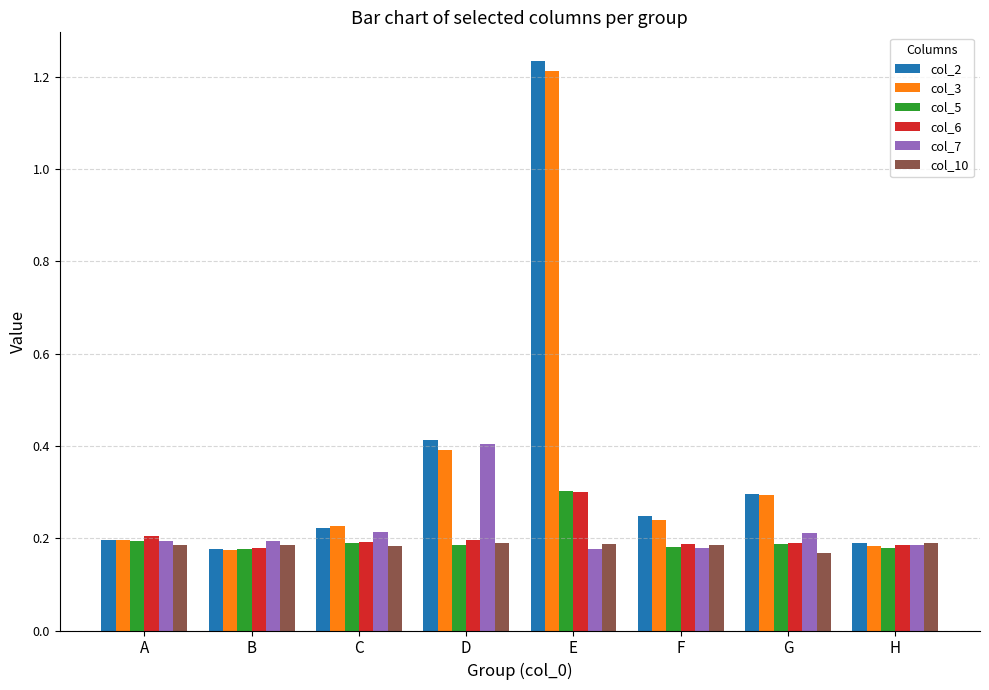

At which category is the sum across all series the highest?

E